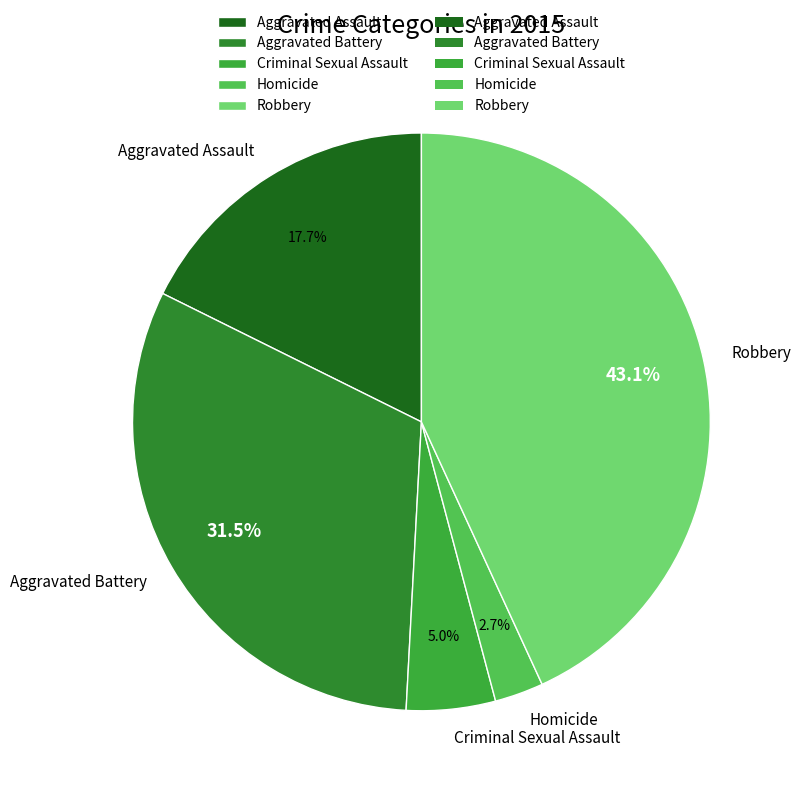

Is it true that Robbery is 43% of the pie?

True